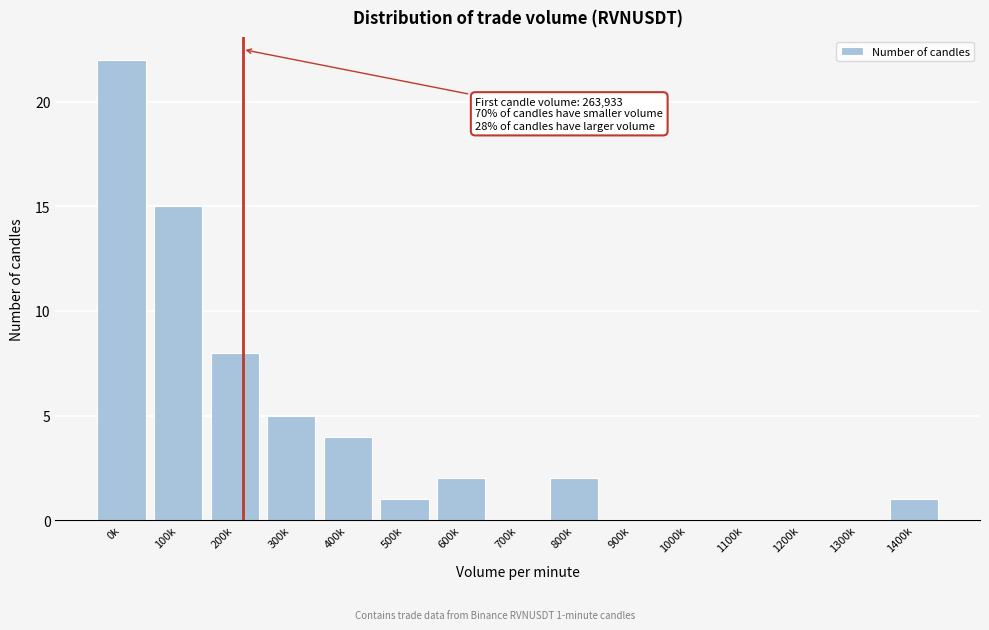

Reading right to left, what are all the values shown in this chart?

1400k=1	1300k=0	1200k=0	1100k=0	1000k=0	900k=0	800k=2	700k=0	600k=2	500k=1	400k=4	300k=5	200k=8	100k=15	0k=22